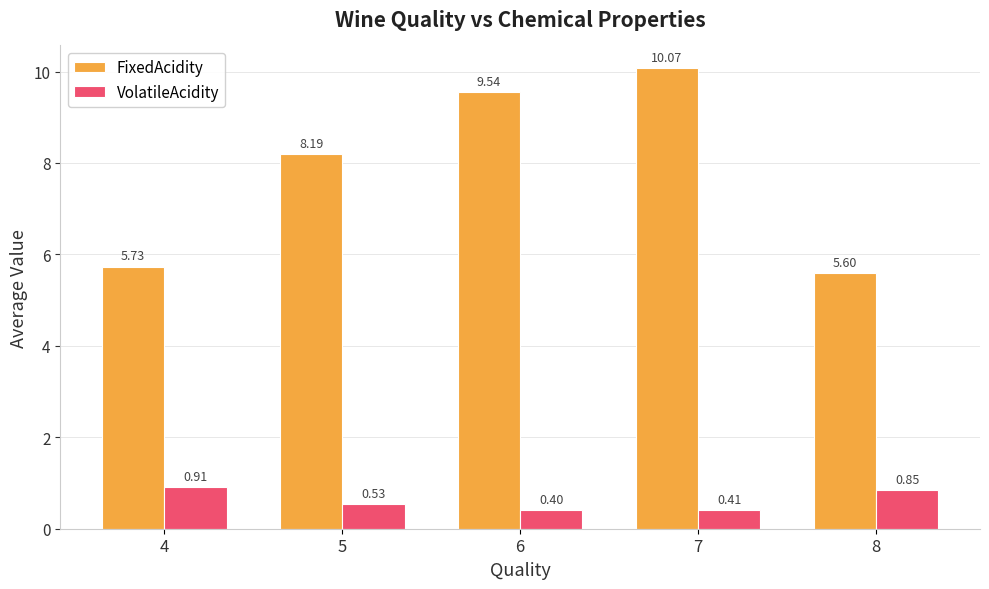

List the series in order of their peak value, lowest first.

VolatileAcidity, FixedAcidity